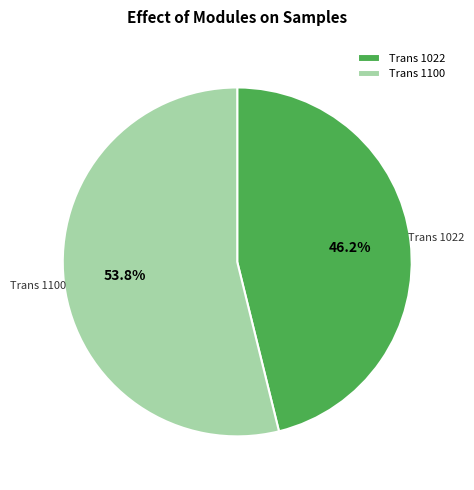

Which category has the biggest portion of the pie?

Trans 1100